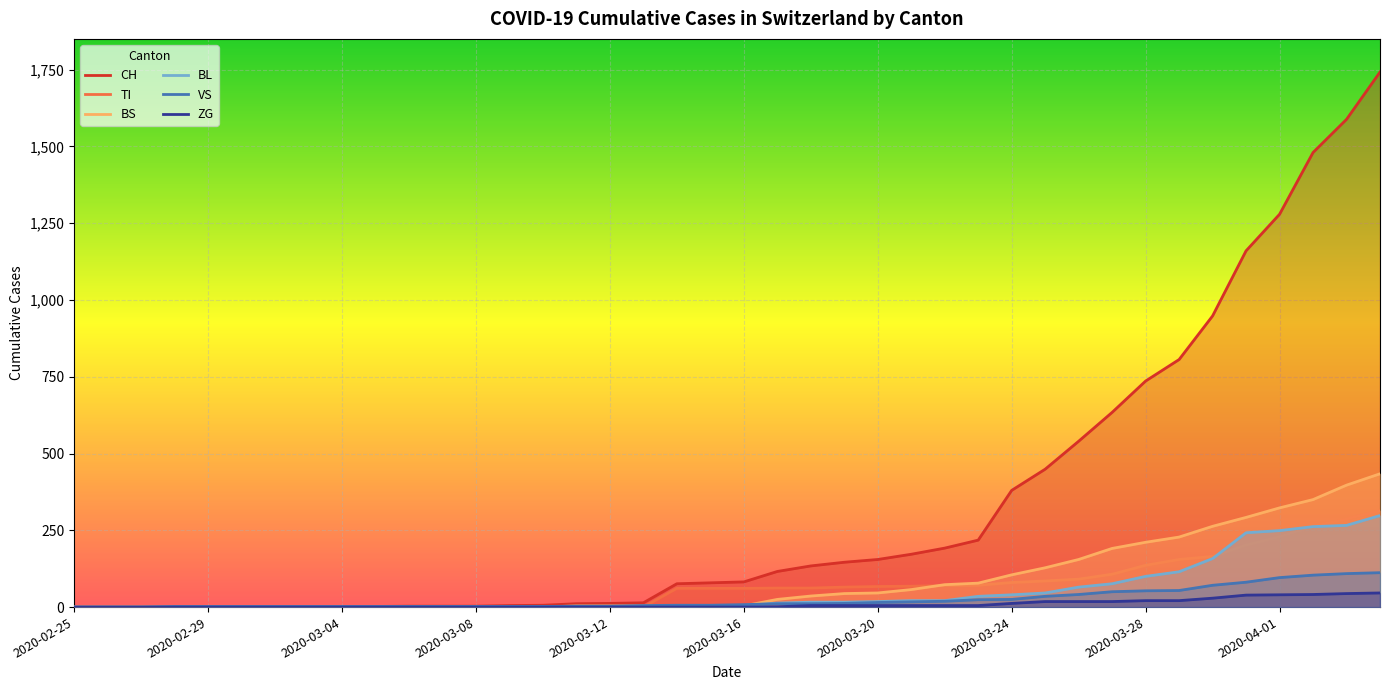

What are all the series names shown in the legend?

CH, TI, BS, BL, VS, ZG